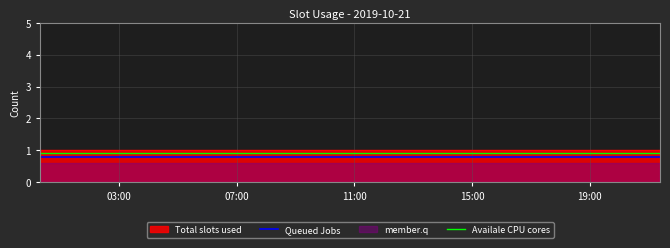

True or false: Queued Jobs and Availale CPU cores cross at least once.

False